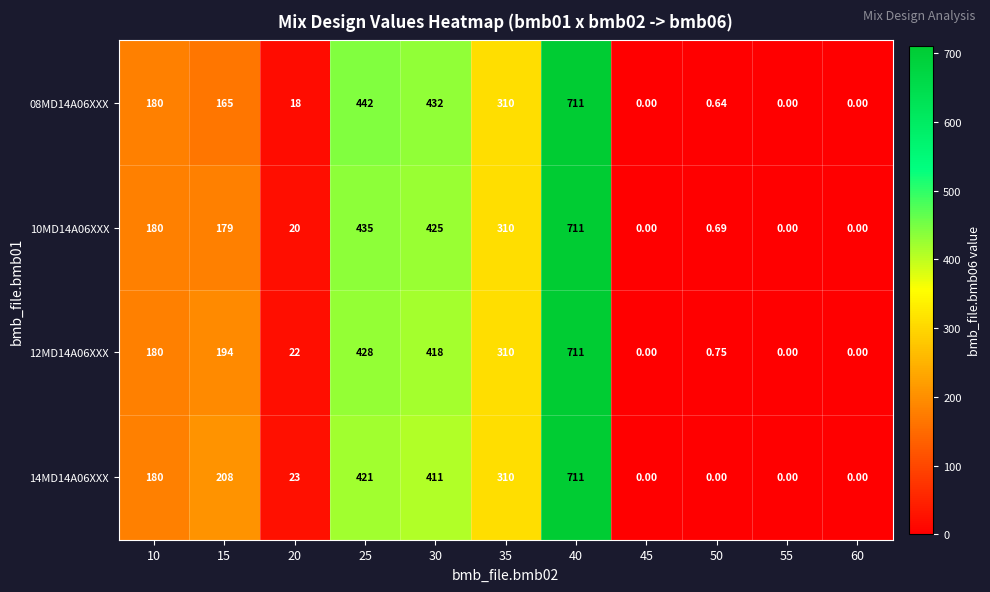

Is the value of 12MD14A06XXX at 20 greater than the value of 14MD14A06XXX at 35?

No